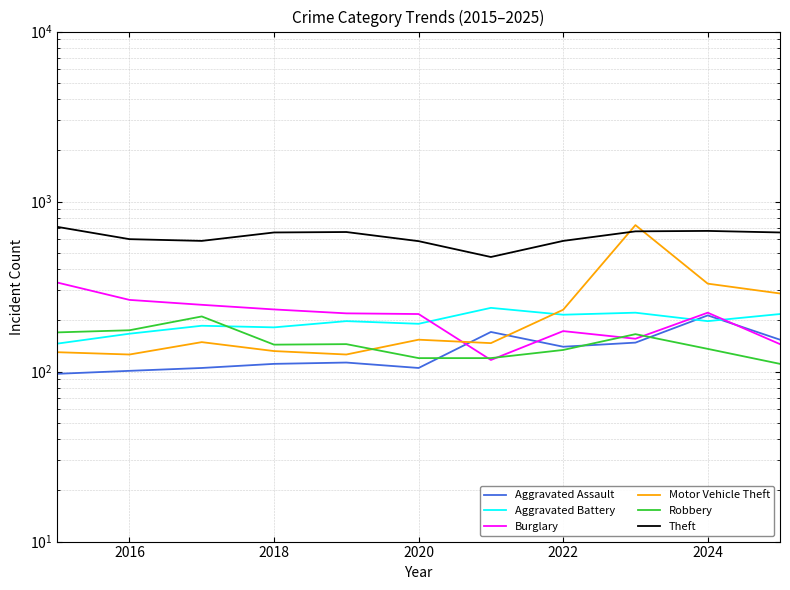

Count the number of categories in the chart.

11